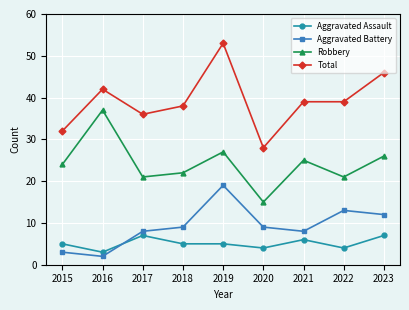

Reading left to right, extract all data points from this chart.

Aggravated Assault: 2015=5	2016=3	2017=7	2018=5	2019=5	2020=4	2021=6	2022=4	2023=7
Aggravated Battery: 2015=3	2016=2	2017=8	2018=9	2019=19	2020=9	2021=8	2022=13	2023=12
Robbery: 2015=24	2016=37	2017=21	2018=22	2019=27	2020=15	2021=25	2022=21	2023=26
Total: 2015=32	2016=42	2017=36	2018=38	2019=53	2020=28	2021=39	2022=39	2023=46